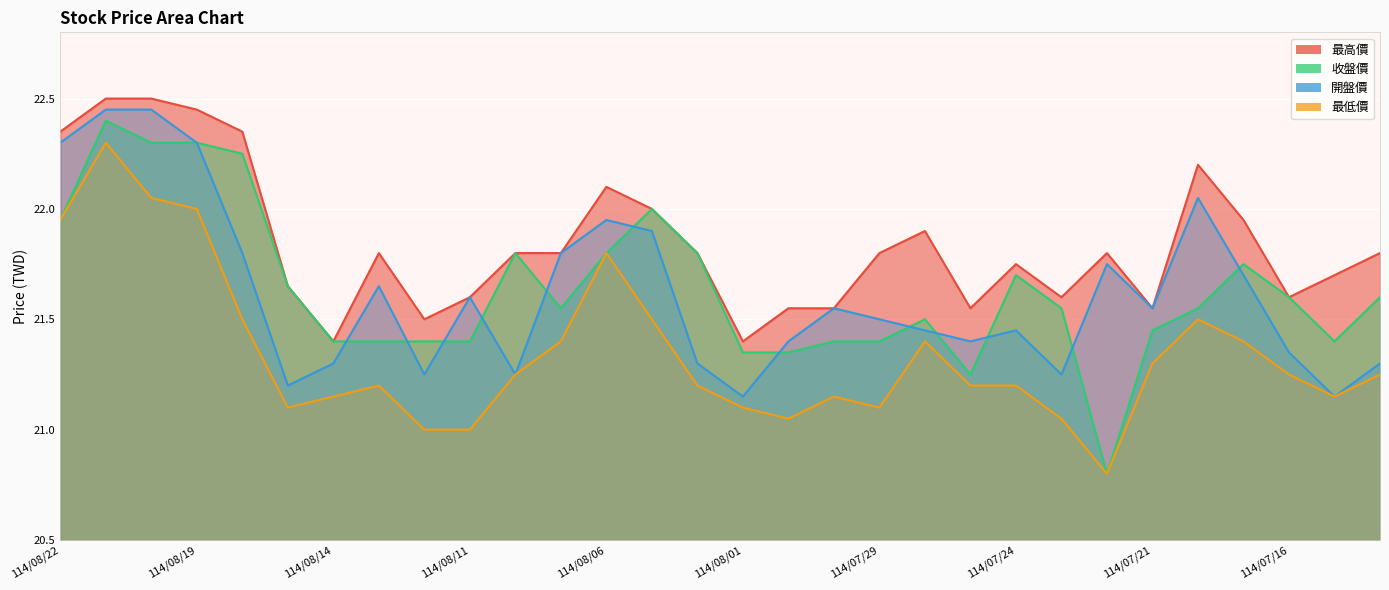

Is it true that 最高價 equals 21.8 at 114/07/22?

True